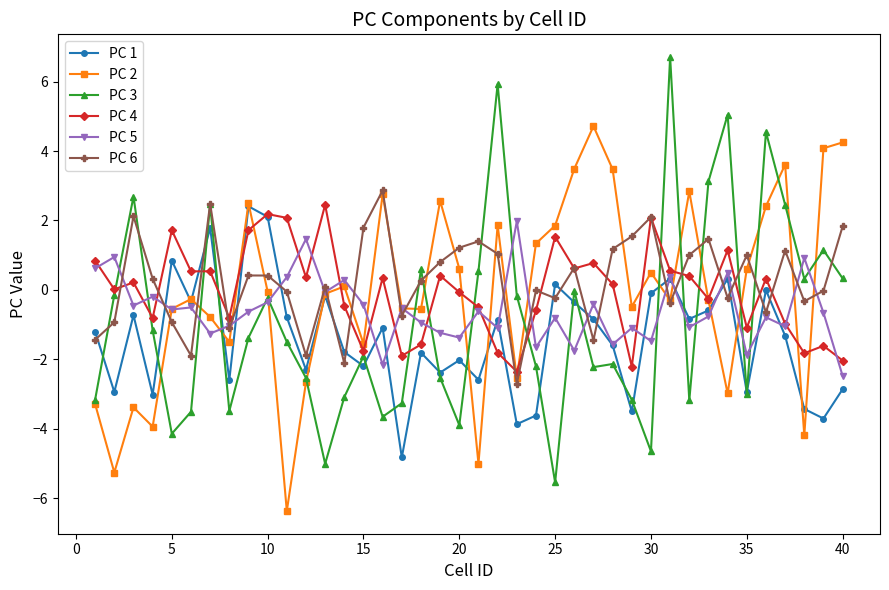

Which series ends up on top after the final intersection of PC 5 and PC 6?

PC 6